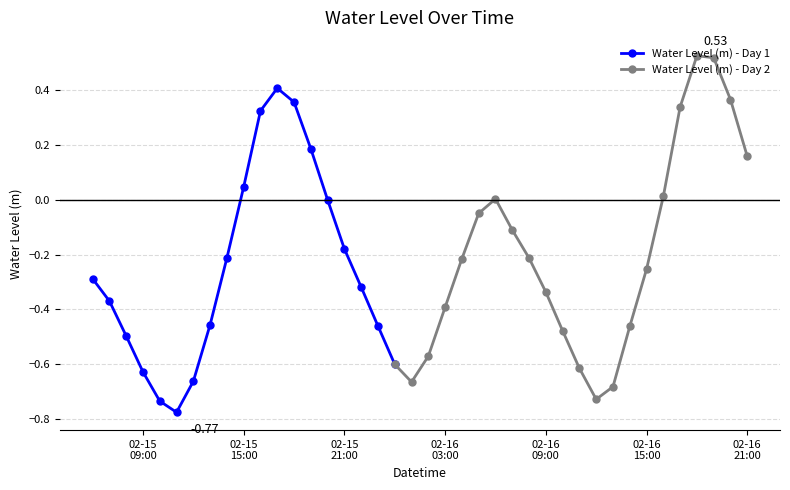

At which label does the data first exceed 0?

2023-02-15 15:00:00